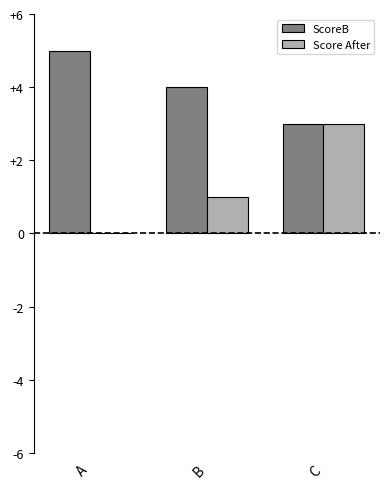

Which series has the largest total across all categories?

ScoreB